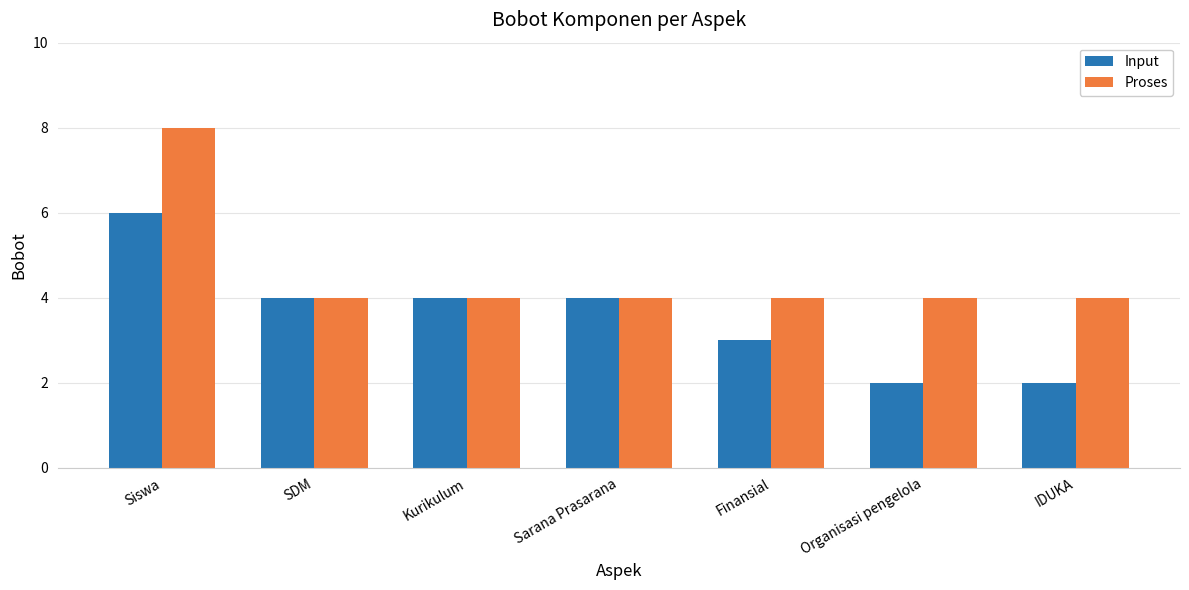

At how many categories does at least one series exceed 6?

1